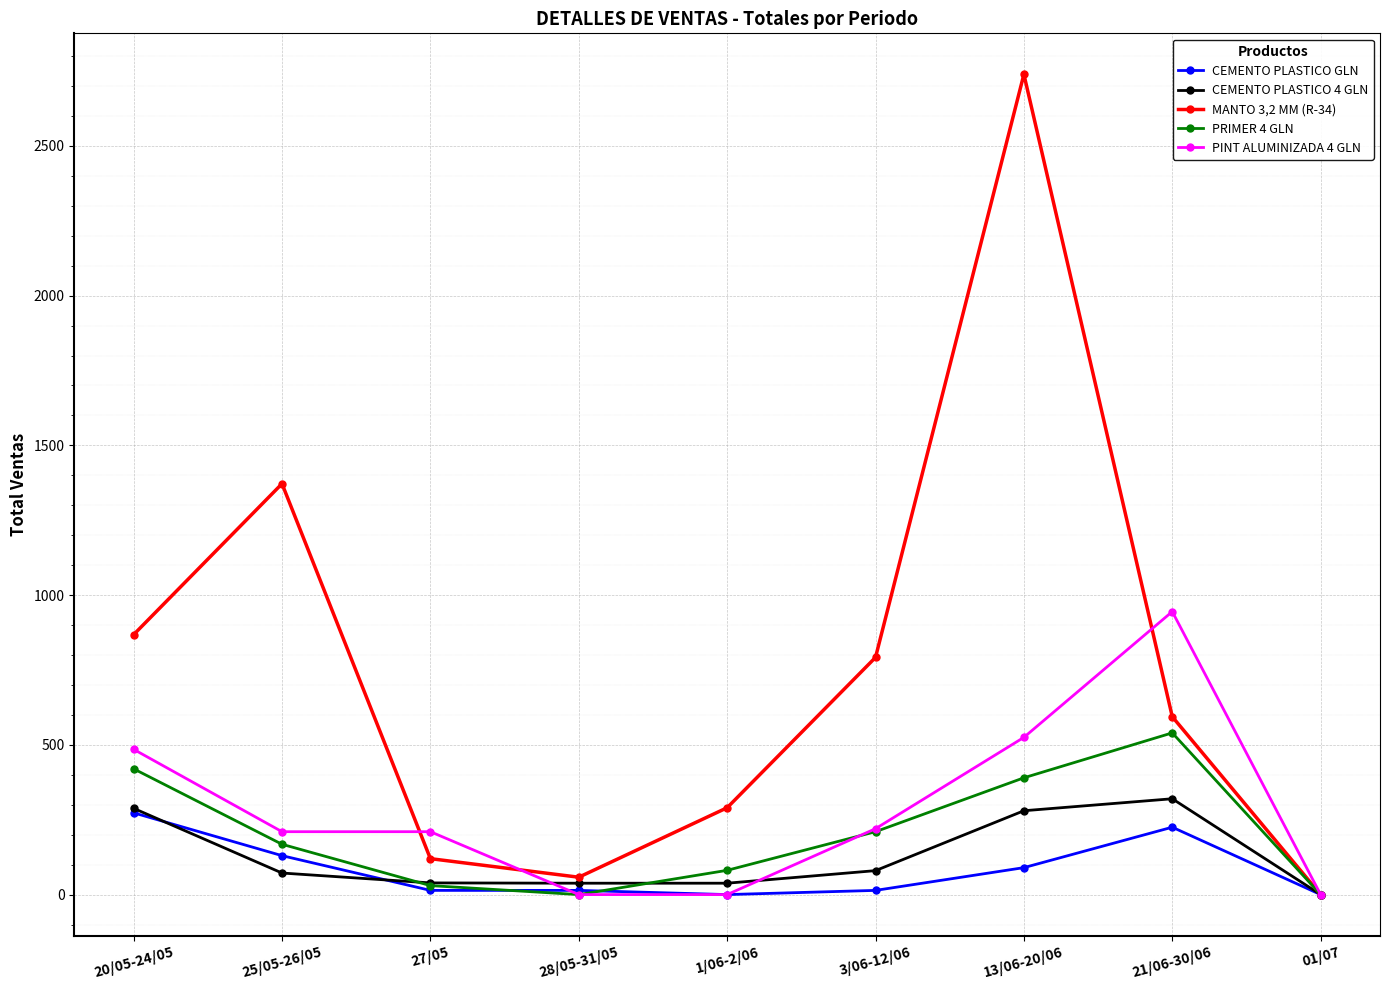

Where is MANTO 3,2 MM (R-34) nearest to the value 1369?

25/05-26/05